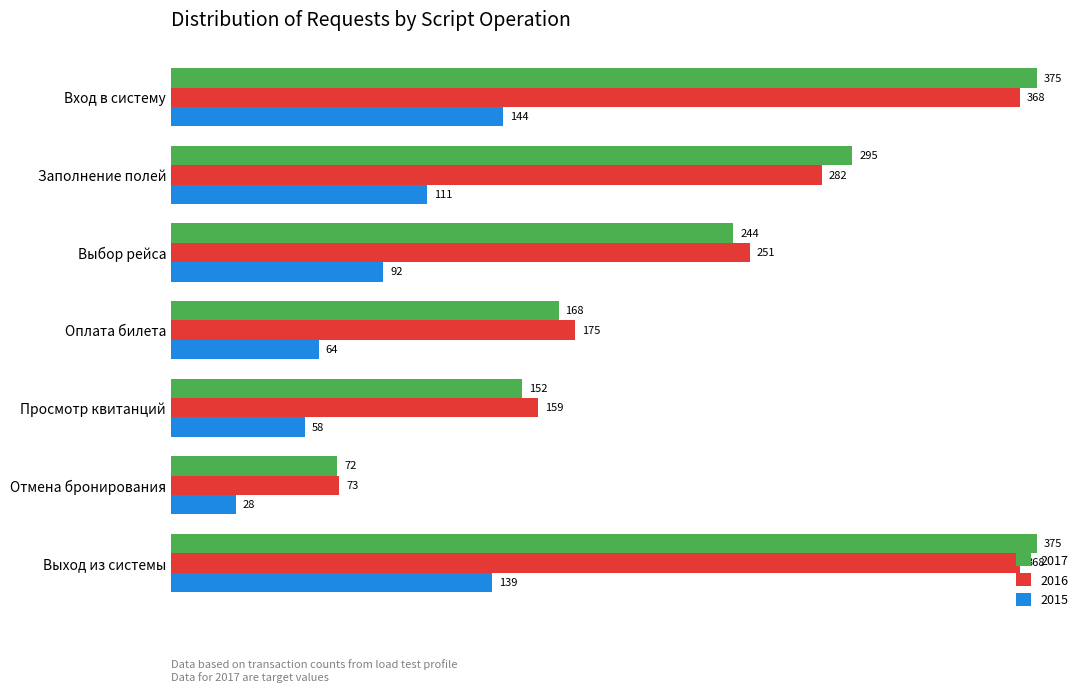

At Вход в систему, list the series in order from largest to smallest.

2017, 2016, 2015